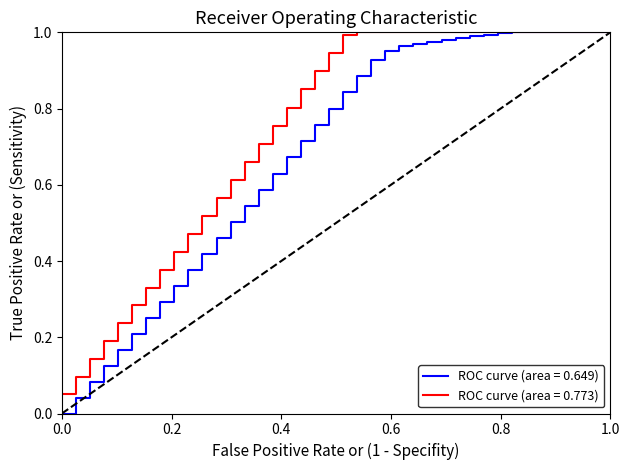

List the series in order of their overall mean, highest first.

ROC curve (area = 0.773), ROC curve (area = 0.649)